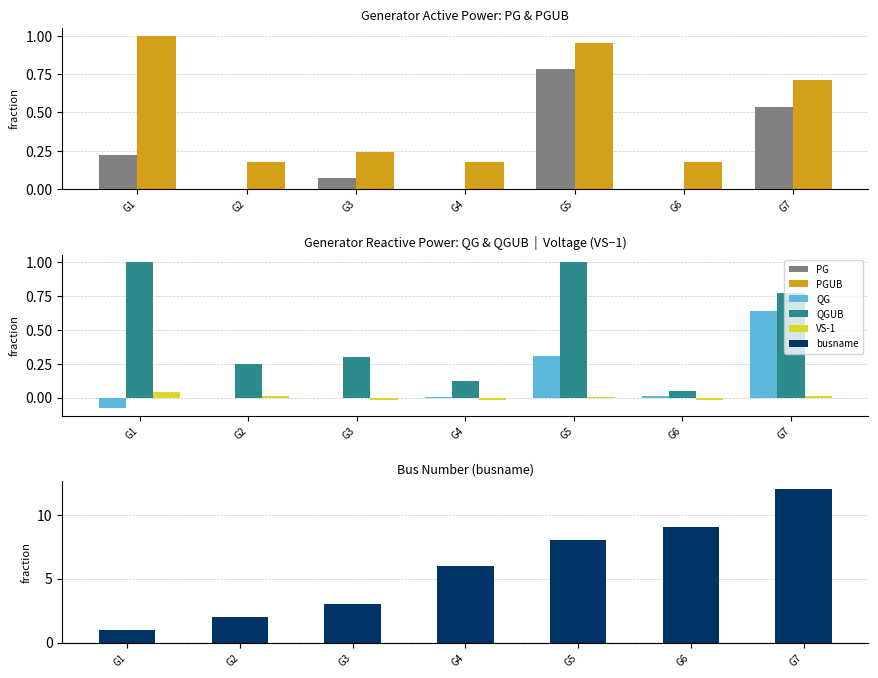

Reading left to right, transcribe all the data shown in this chart.

PG: 0.2	0.0	0.1	0.0	0.8	0.0	0.5
PGUB: 1.0	0.2	0.2	0.2	1.0	0.2	0.7
QG: -0.1	-0.0	-0.0	0.0	0.3	0.0	0.6
QGUB: 1.0	0.2	0.3	0.1	1.0	0.0	0.8
VS-1: 0.0	0.0	-0.0	-0.0	0.0	-0.0	0.0
busname: 1.0	2.0	3.0	6.0	8.0	9.0	12.0